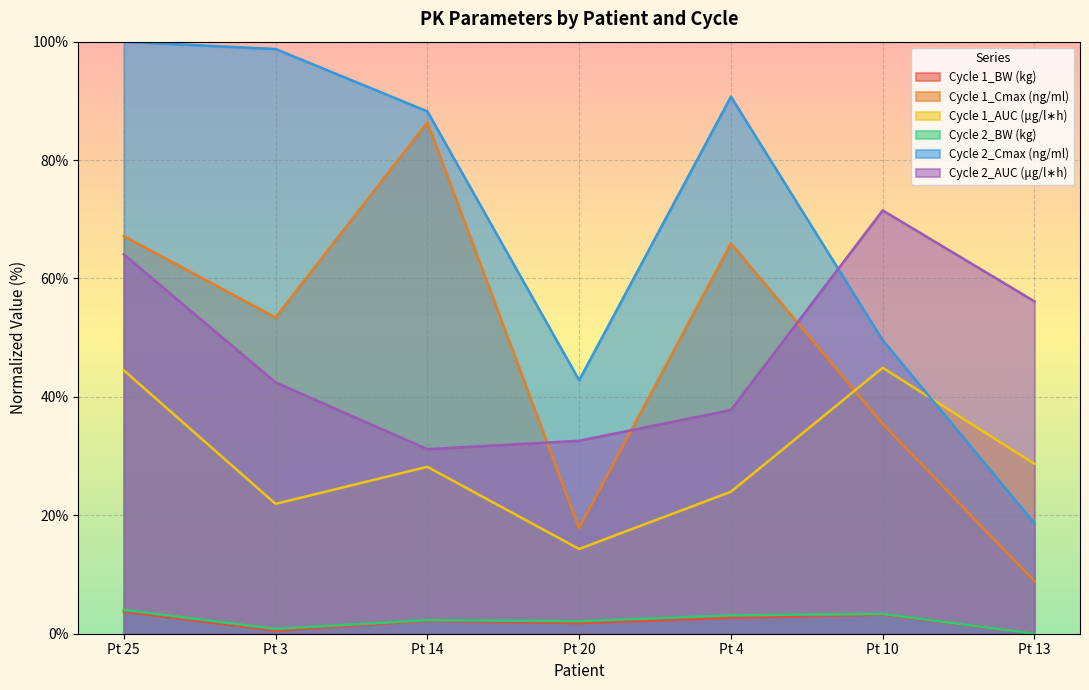

Between Pt 4 and Pt 13, which is larger?

Pt 4